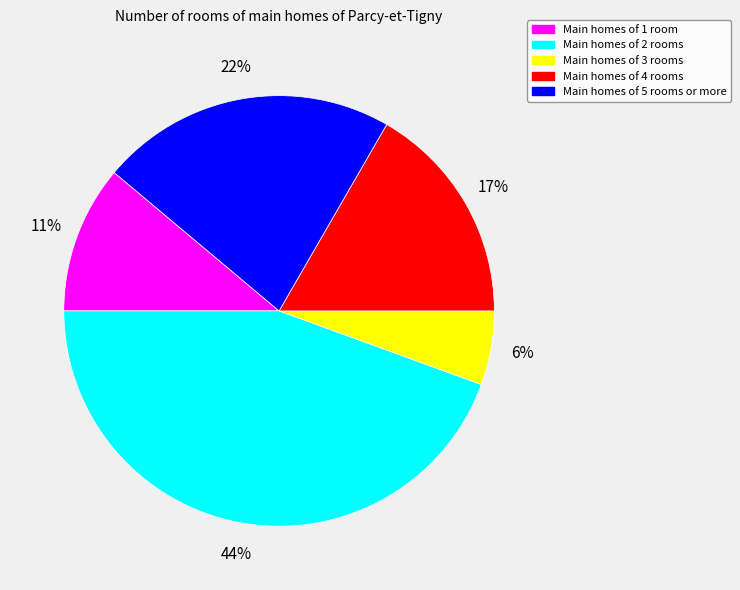

To the nearest percent, what is the difference between the Main homes of 5 rooms or more and Main homes of 1 room slice percentages?

11%